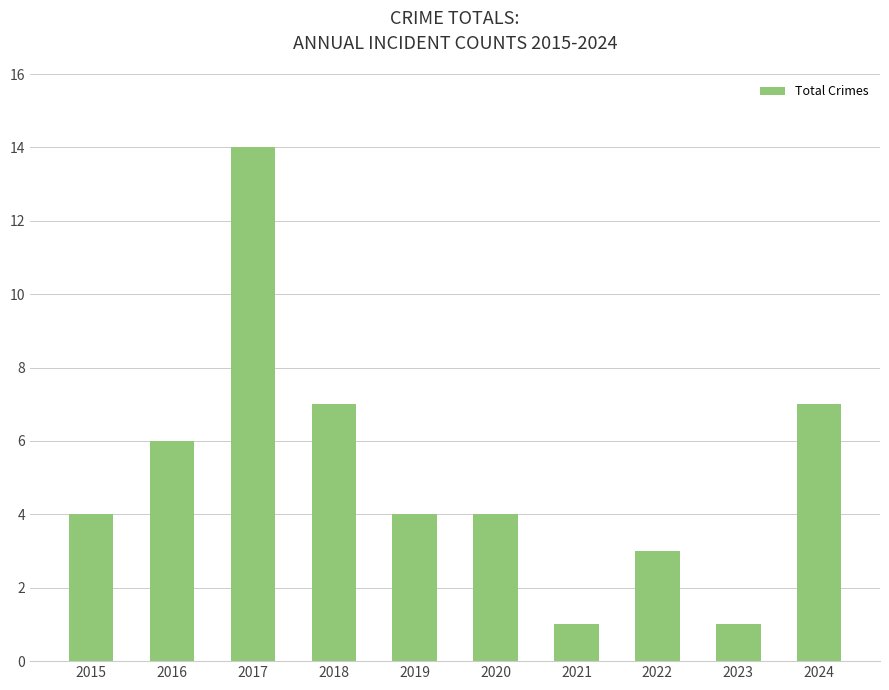

Approximately how many times larger is the value at 2020 compared to 2016?

0.7